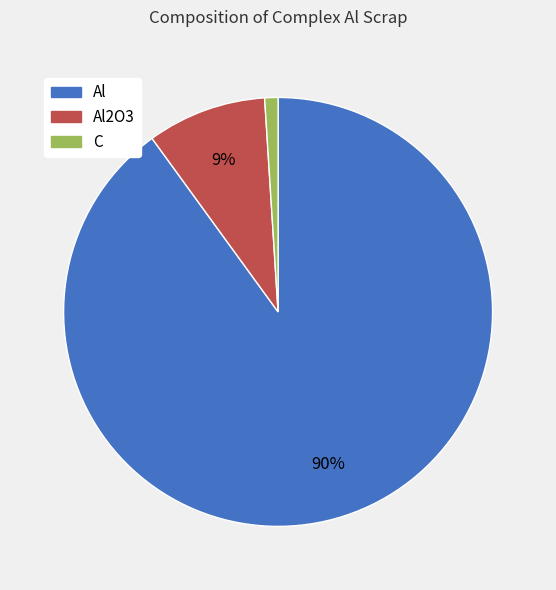

Which category has the smallest portion of the pie?

C